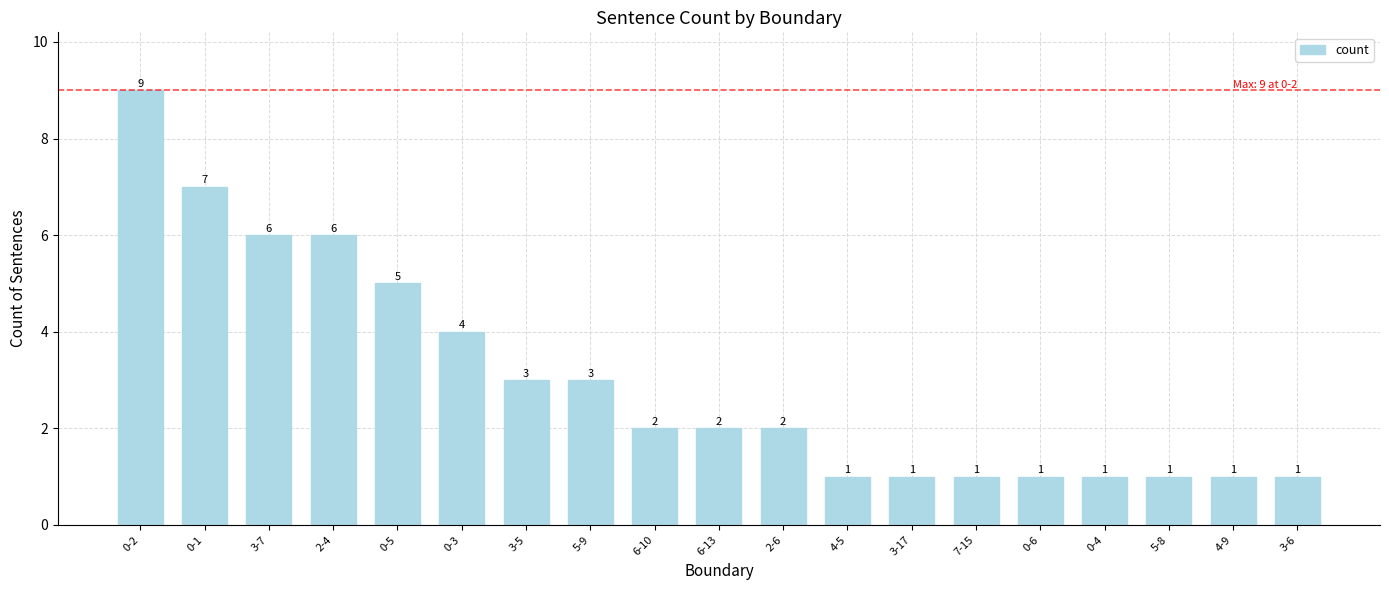

What is the sum of all values?

57